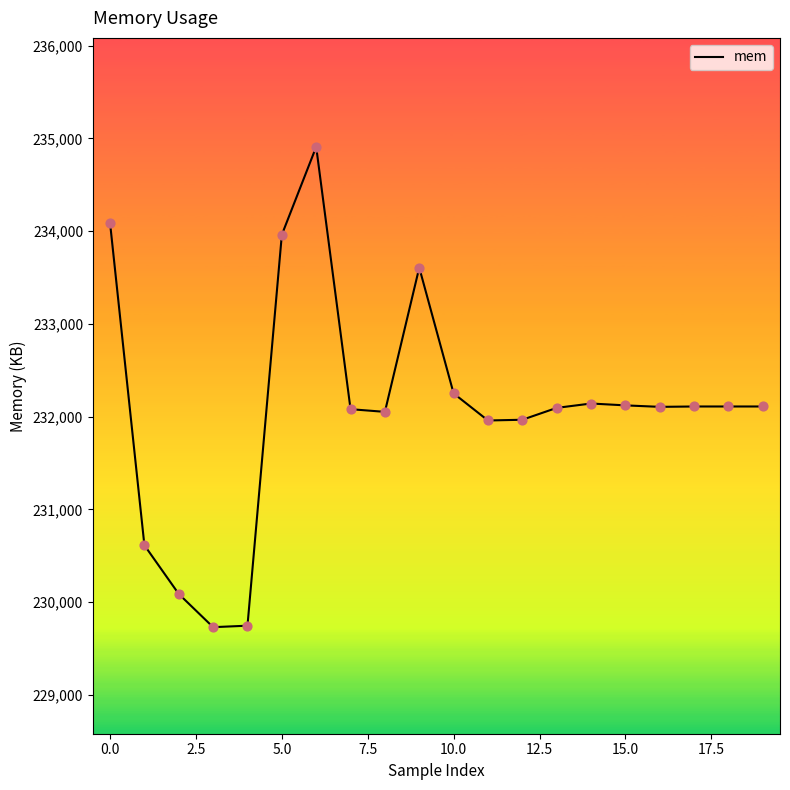

What is the minimum value shown in the chart?

229731